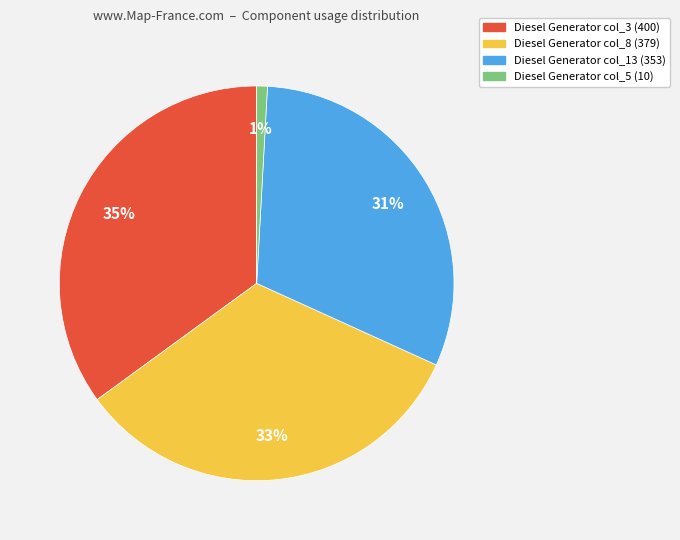

The Diesel Generator col_13 (353) slice represents 31% of the pie. True or false?

True